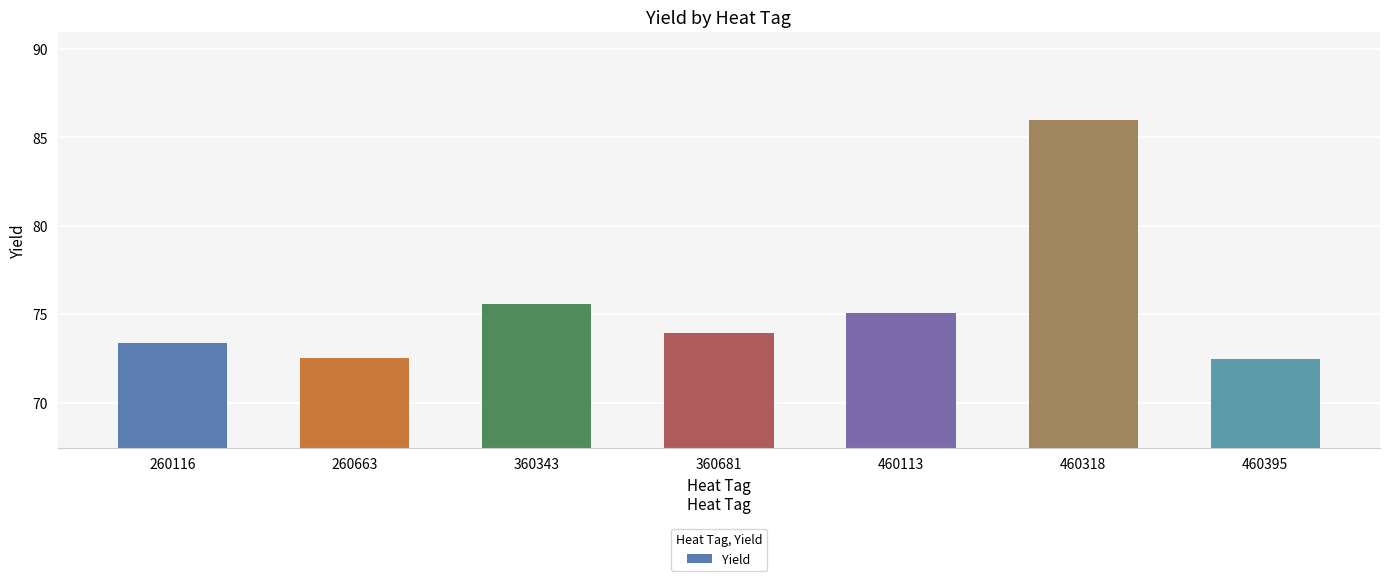

Is it true that the value at 460113 is 75.0?

True